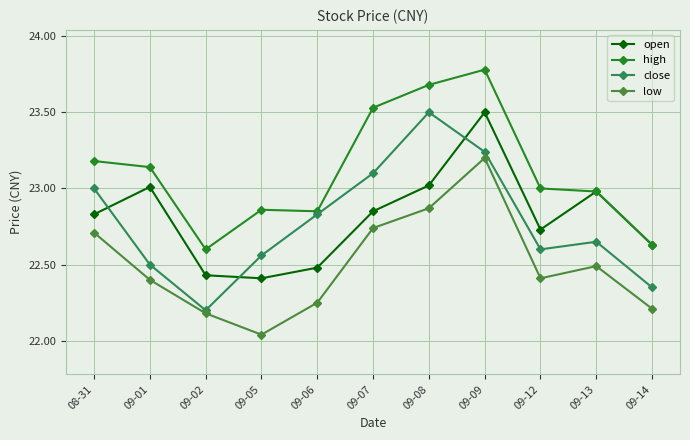

Between 09-02 and 09-09, which series saw the biggest shift?

high